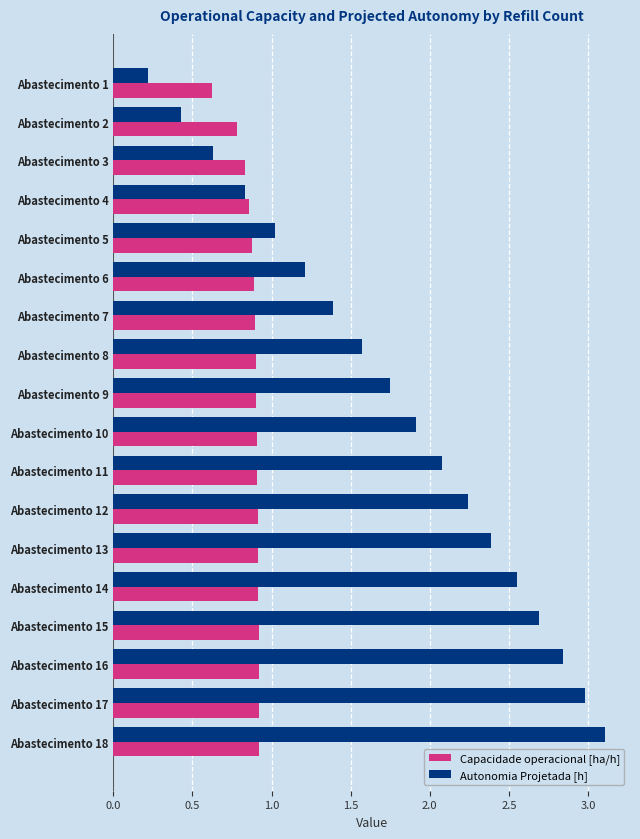

Is it true that Autonomia Projetada [h] equals 0.1 at Abastecimento 1?

False